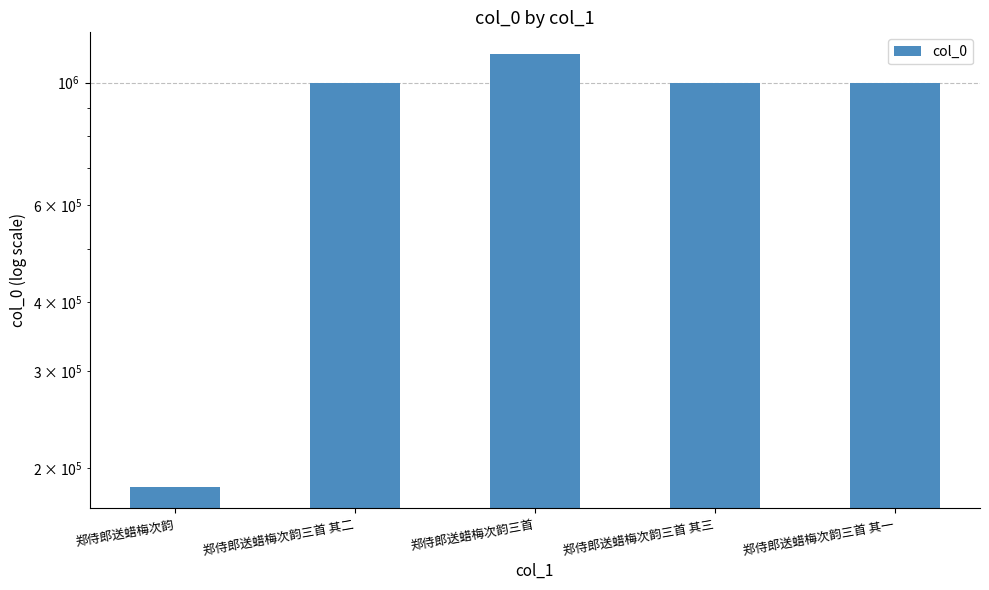

What is the label of the 5th bar from the left?

郑侍郎送蜡梅次韵三首 其一